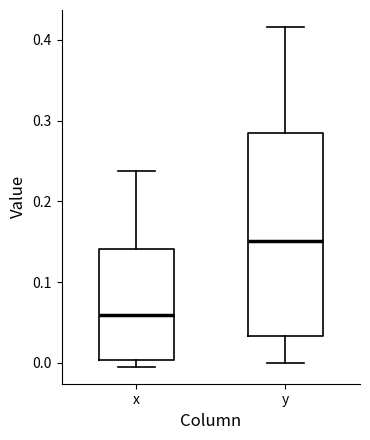

Where is the upper edge of the box for y on the y-axis? The values are not printed on the chart, so give them approximately, as read against the axis.

0.28